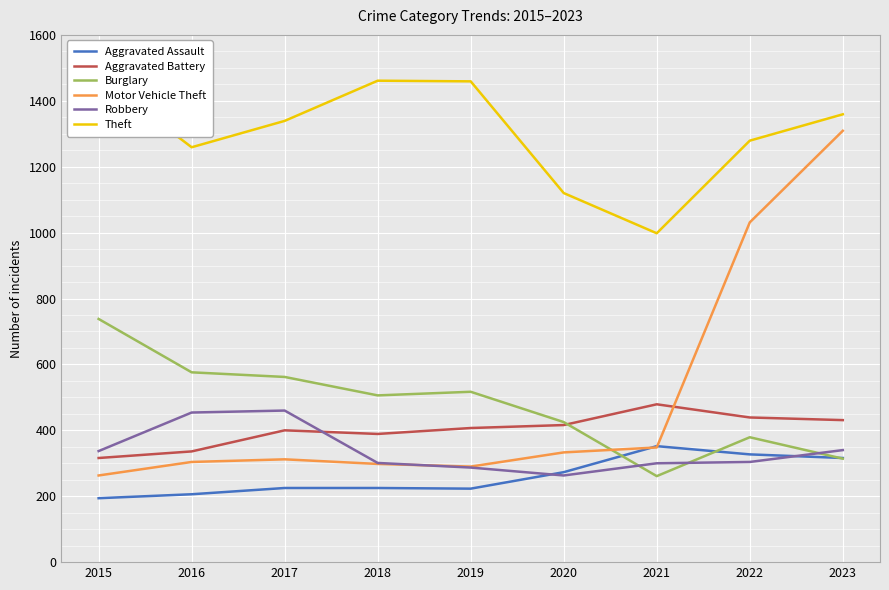

At which label is Aggravated Assault closest to 273?

2020